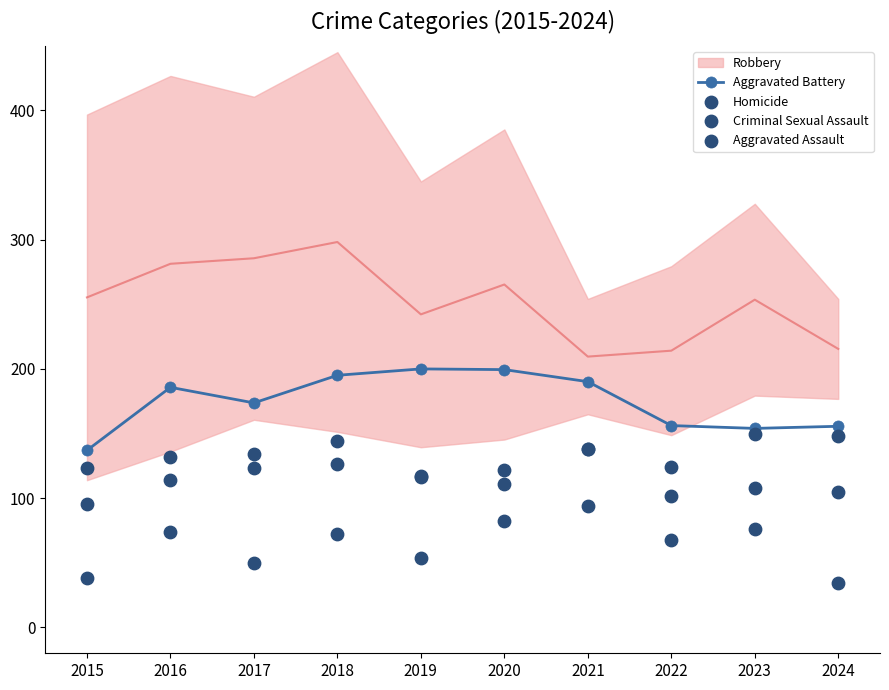

Which series contains the lowest Y value?

Homicide